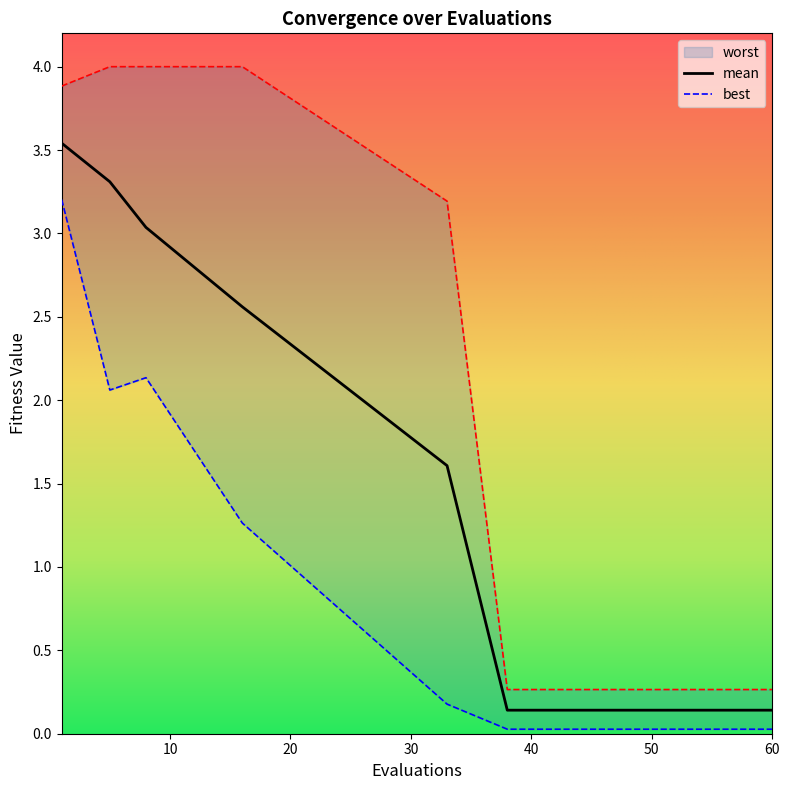

Rank the series at 38 from highest to lowest value.

worst, mean, best